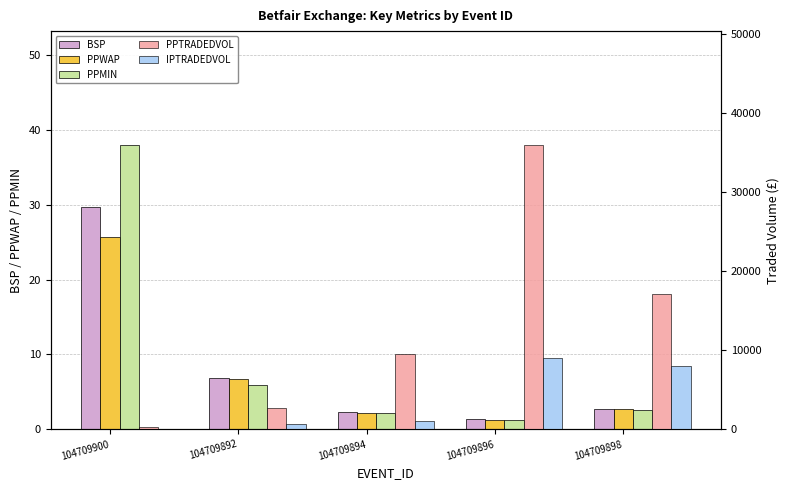

Which category has the lowest value in the PPMIN series?

104709896